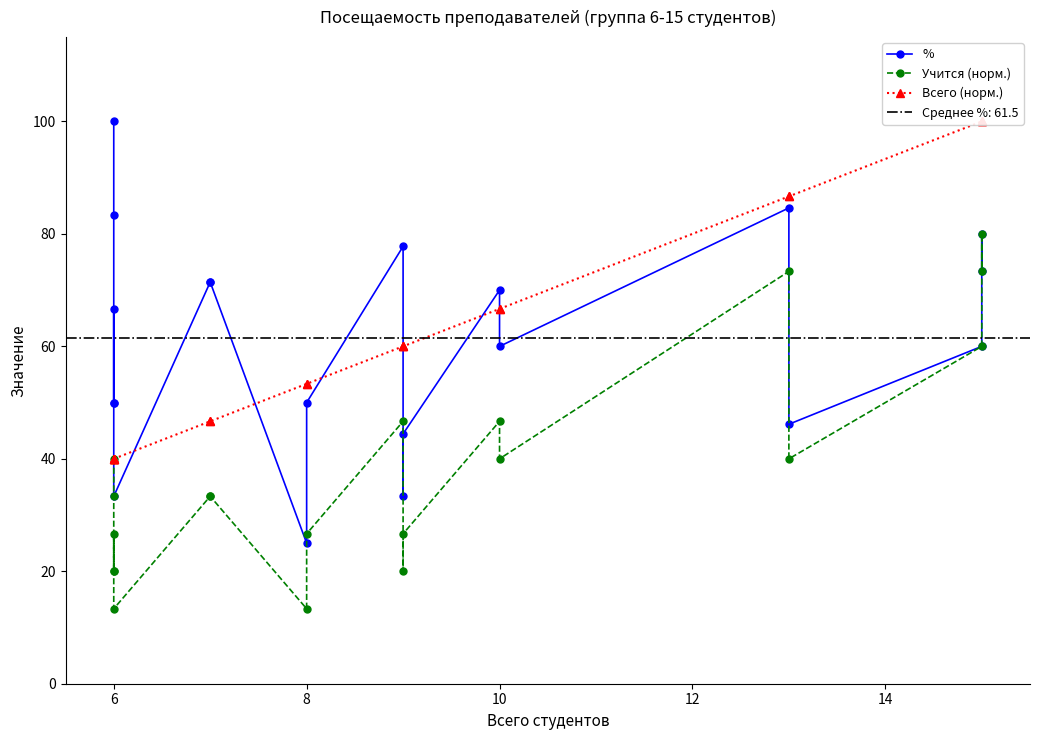

Does the chart have visible grid lines?

No